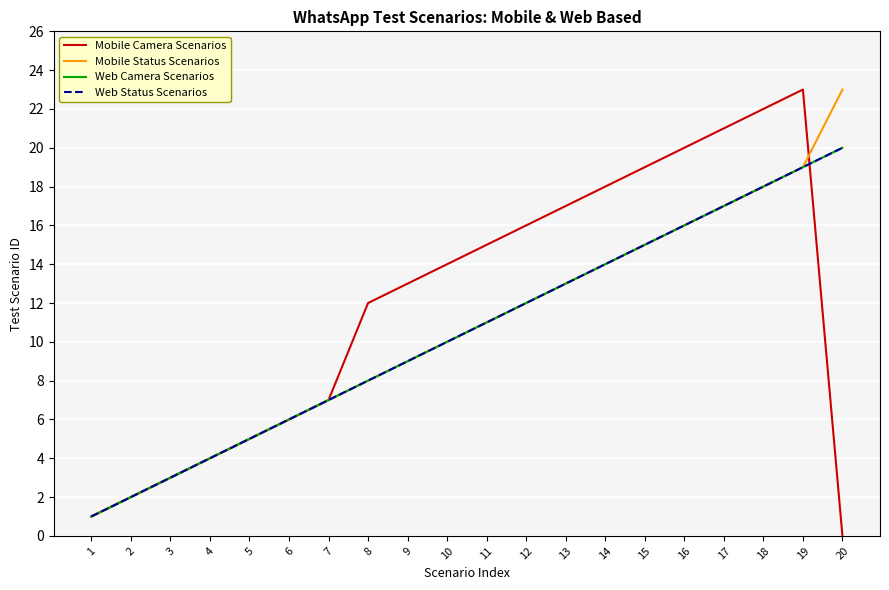

Does the chart display data point markers on the line(s)?

No